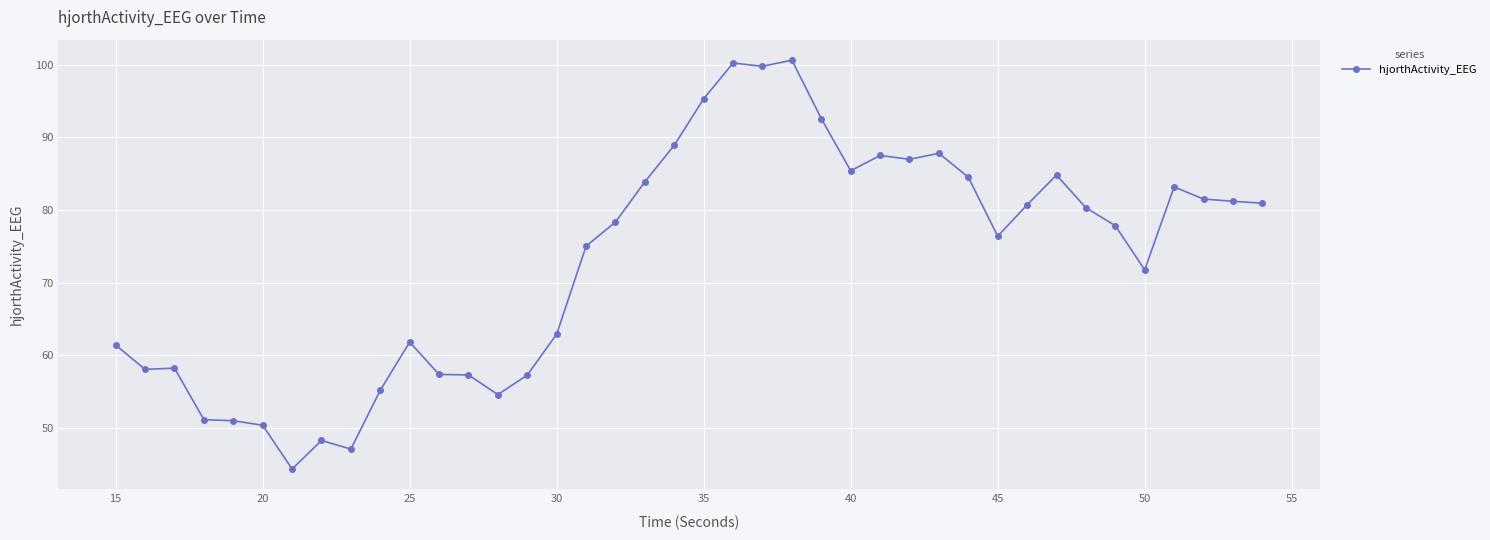

What is the maximum value shown in the chart?

100.7